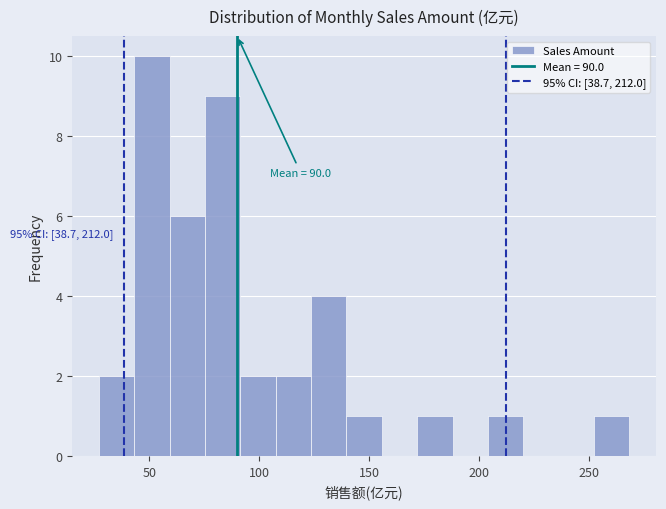

Around what value on the x-axis is the tallest bar? Give the approximate position of its centre, as read against the axis.

50